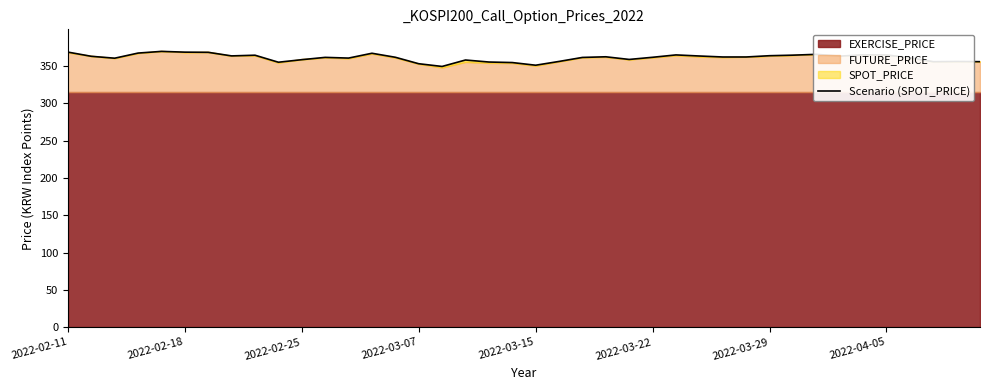

How many lines are shown in the chart?

1